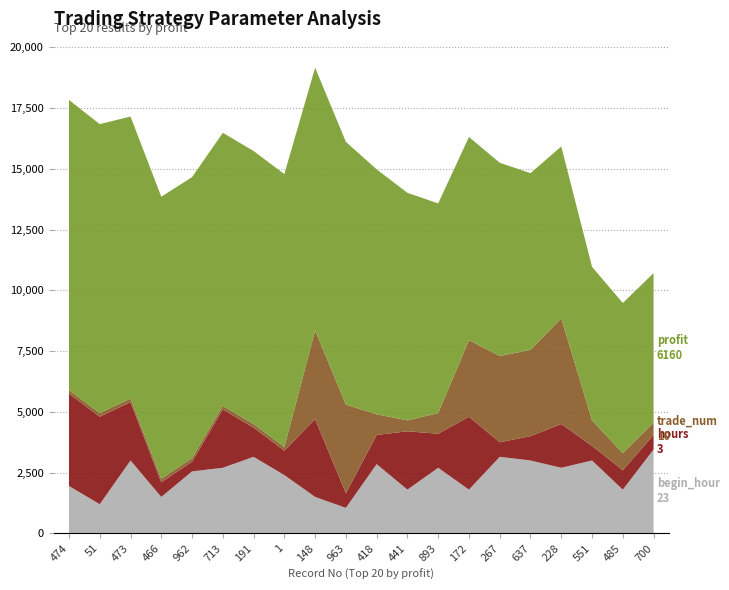

Reading left to right, transcribe all the data shown in this chart.

profit: 11936	11891	11603	11603	11558	11234	11234	11234	10811	10811	10079	9363	8628	8360	7951	7273	7071	6319	6180	6160
trade_num: 3	3	3	3	3	3	3	3	73	73	17	9	17	63	71	71	87	21	14	10
hours: 19	18	12	3	2	12	6	5	16	3	6	12	7	15	3	5	9	3	4	3
begin_hour: 13	8	20	10	17	18	21	16	10	7	19	12	18	12	21	20	18	20	12	23